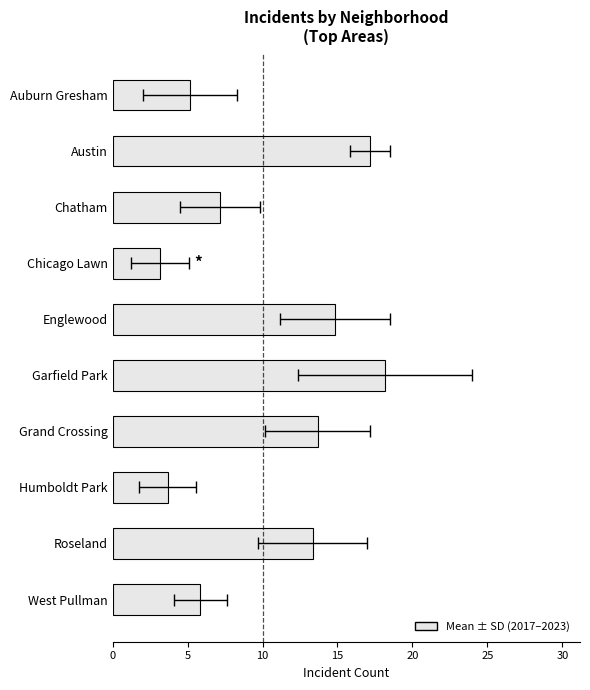

What is the value of the 10th bar from the left?

5.8